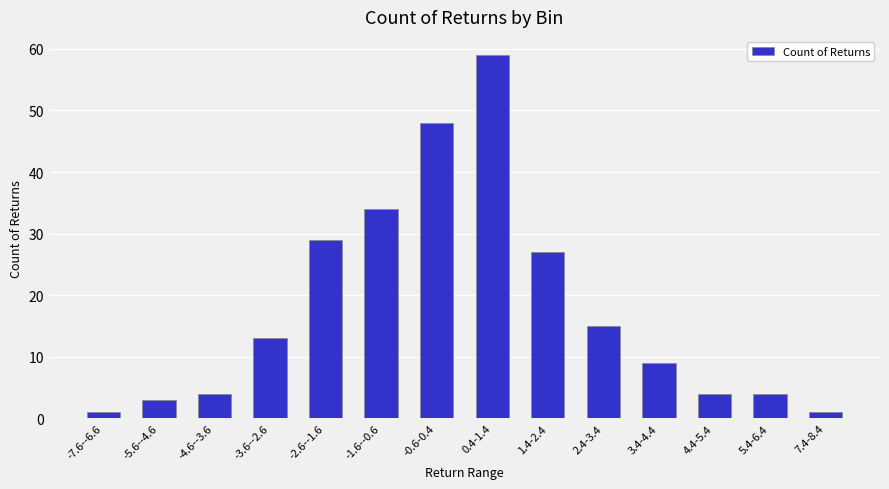

What is the sum of all values?

251